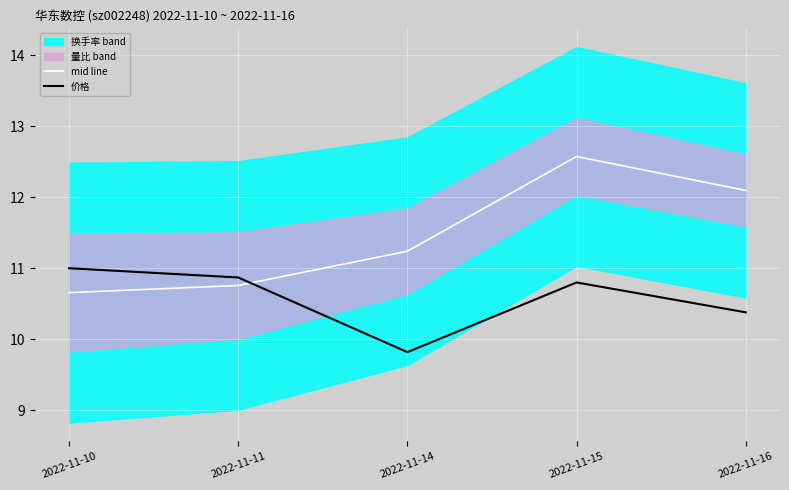

The value of mid line at 2022-11-10 is 17.0. True or false?

False